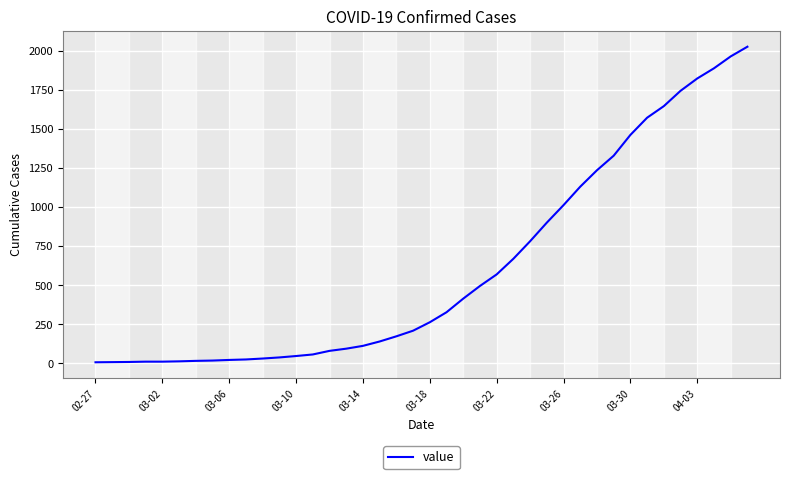

How many series are shown in this chart?

1